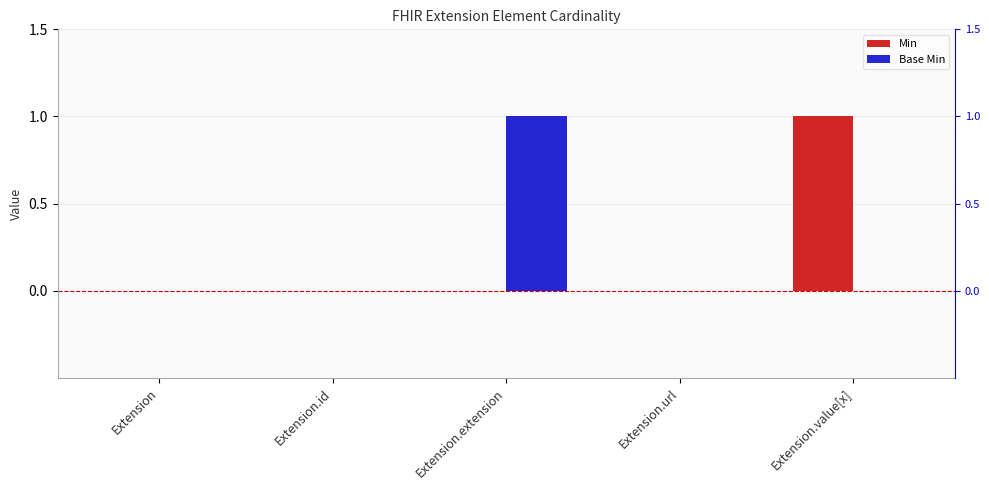

What are all the series names shown in the legend?

Min, Base Min